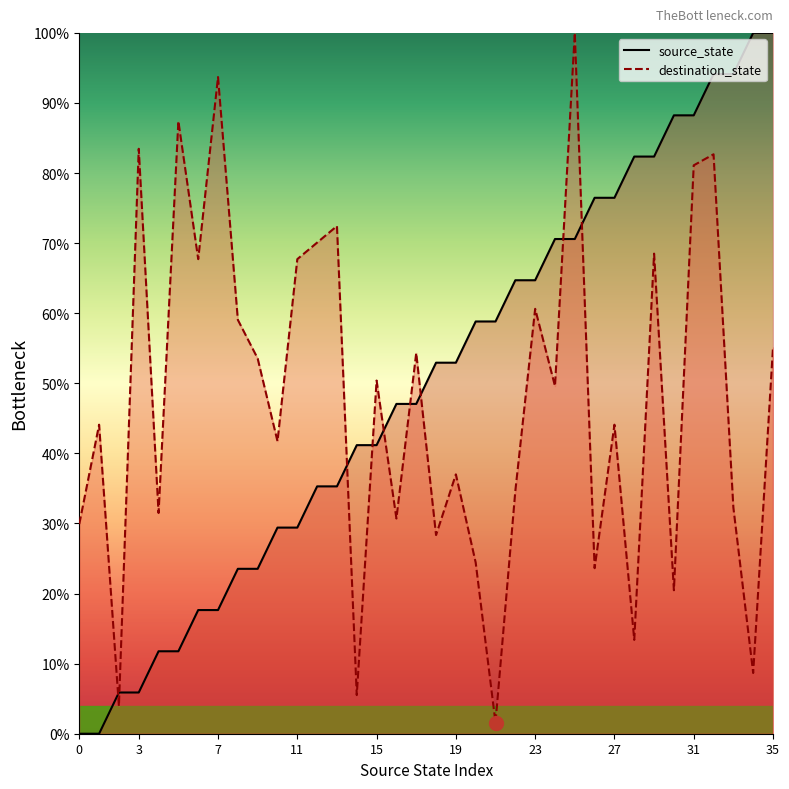

What are all the series names shown in the legend?

source_state, destination_state